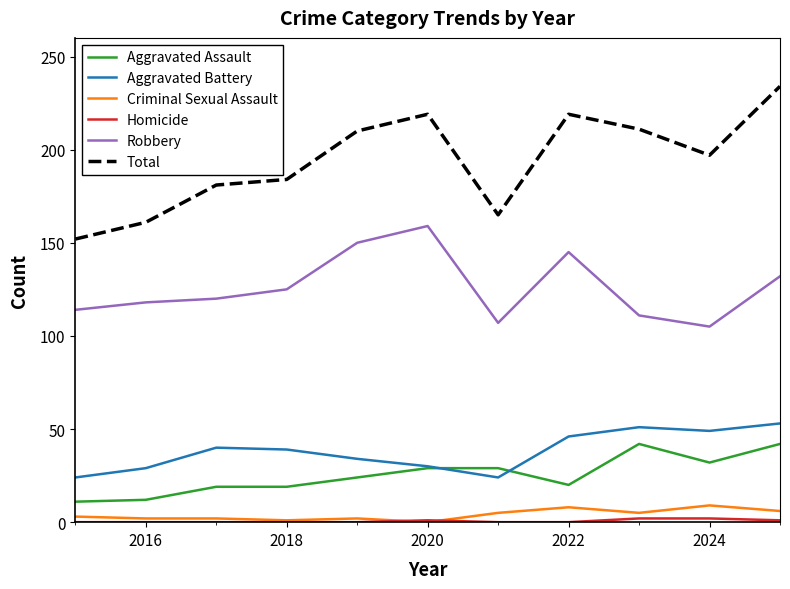

Which series has the largest total across all categories?

Total